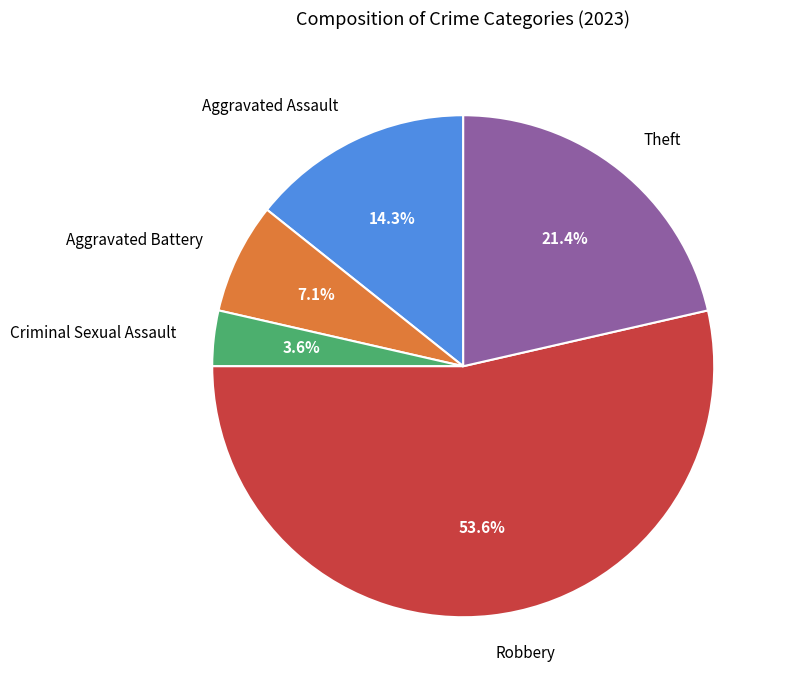

To the nearest percent, what percentage of the pie is Robbery?

54%